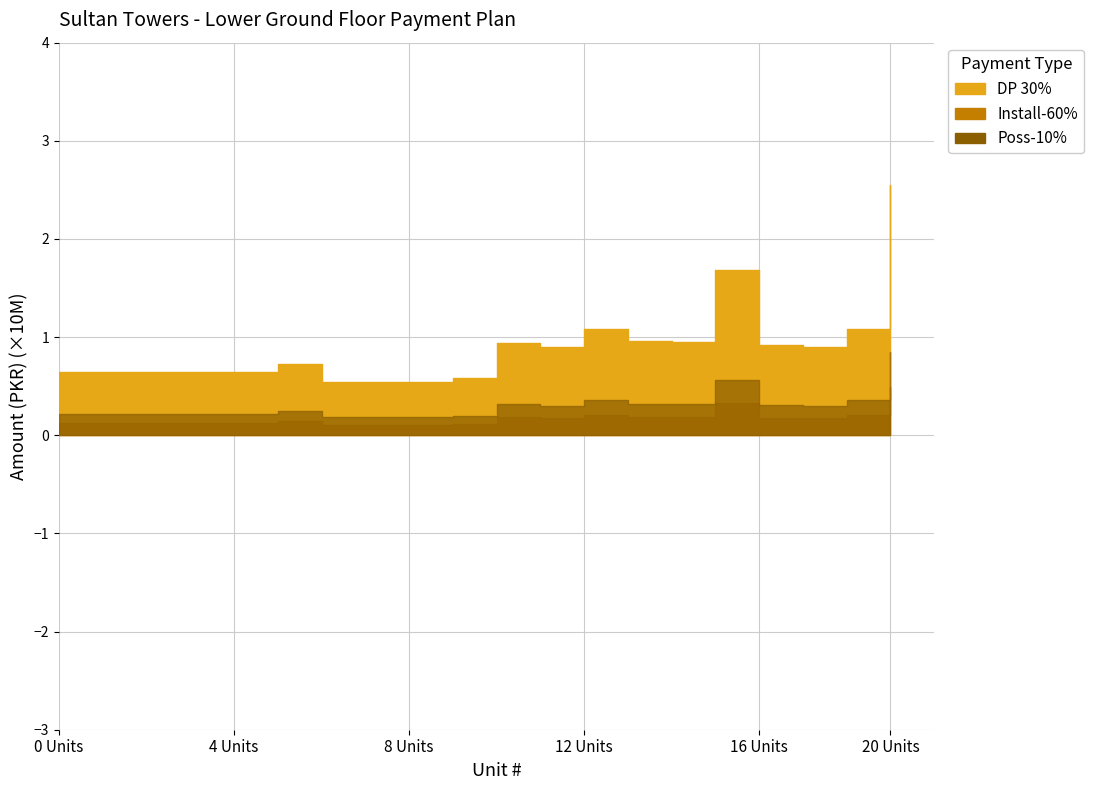

Which has a higher value, 14 or 19?

19